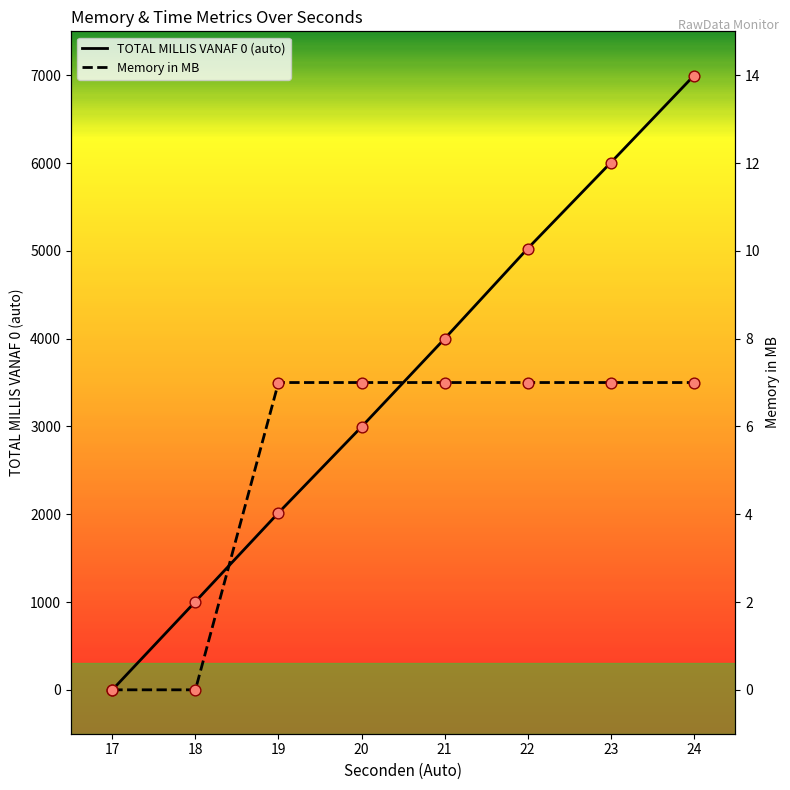

What are all the series names shown in the legend?

TOTAL MILLIS VANAF 0 (auto), Memory in MB